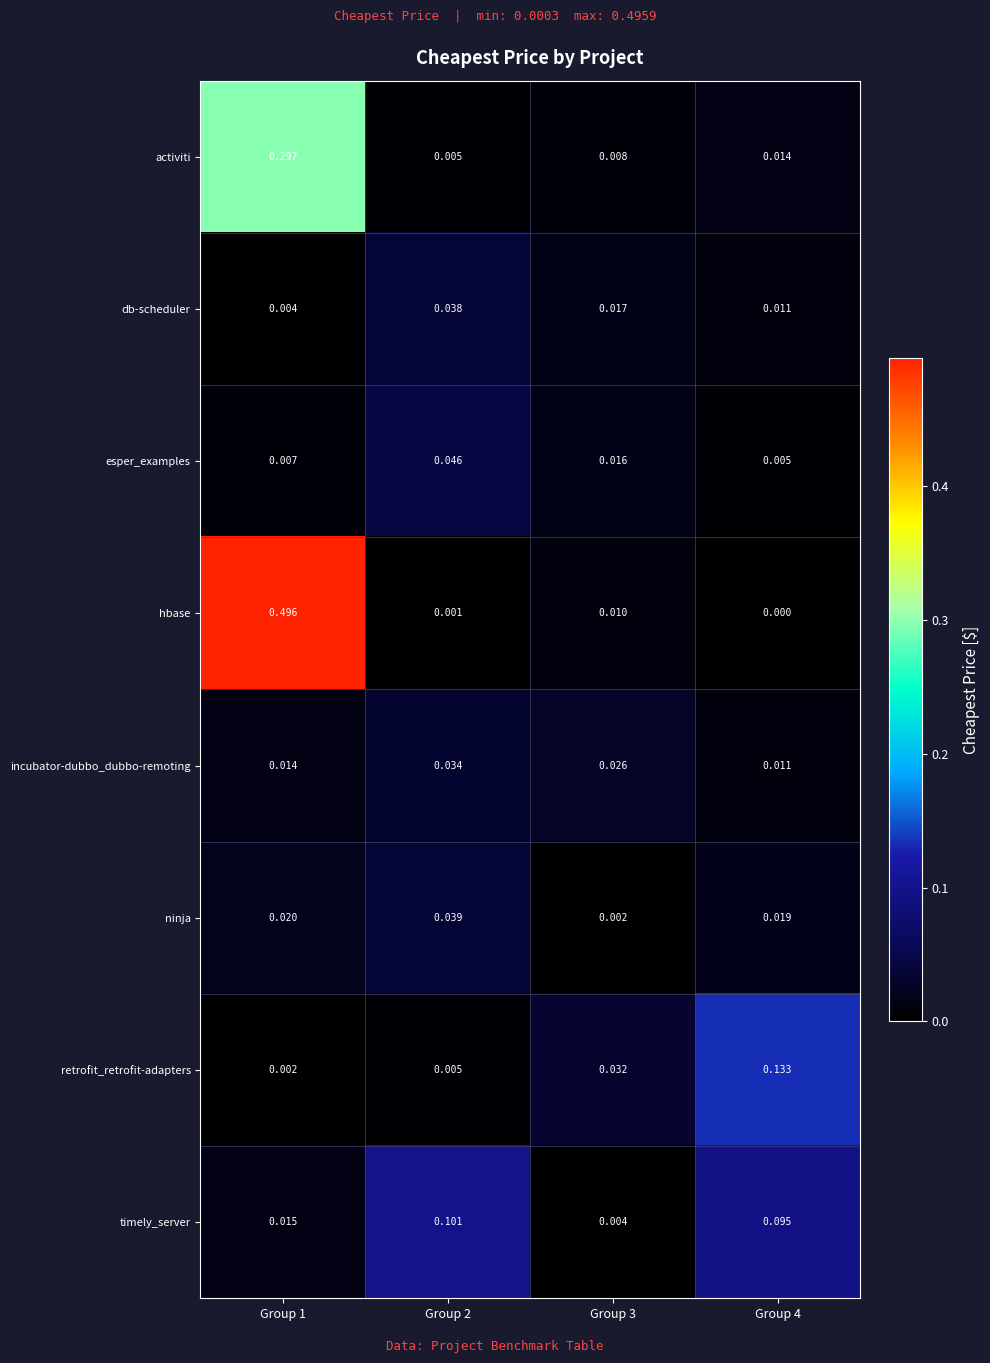

At how many categories does at least one series exceed 0?

4